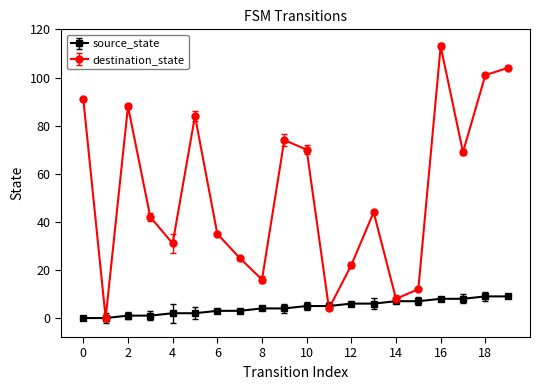

How many source_state values are between 2 and 7?

12